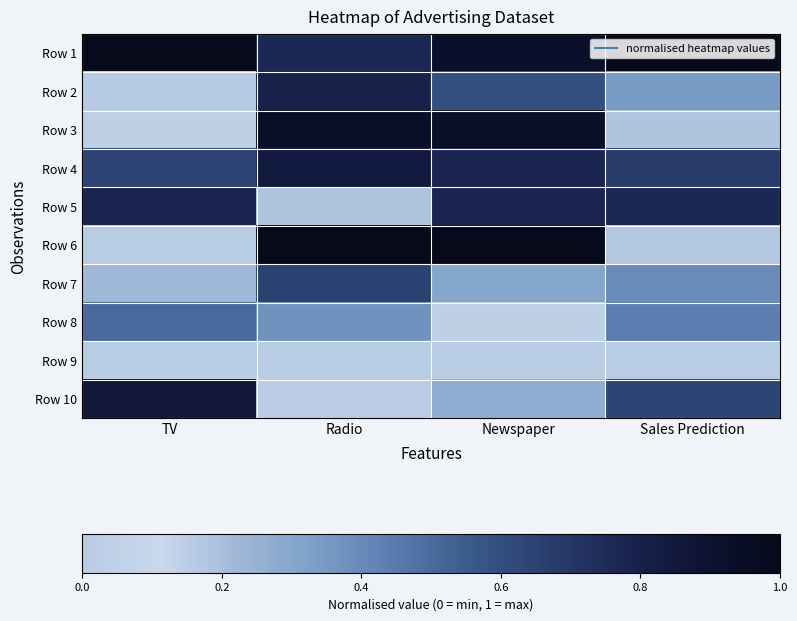

At how many categories does at least one series exceed 0?

4